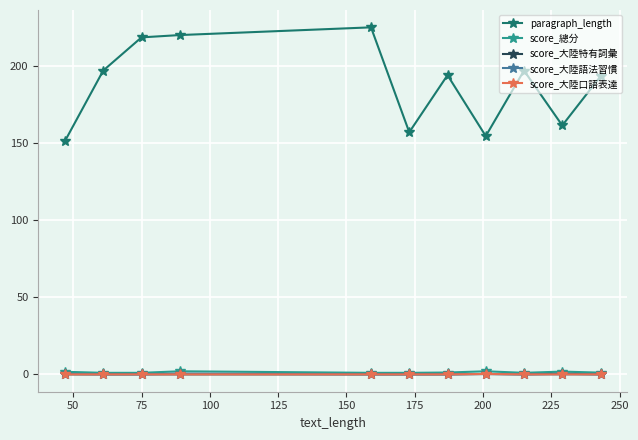

Which series has the largest total across all categories?

paragraph_length